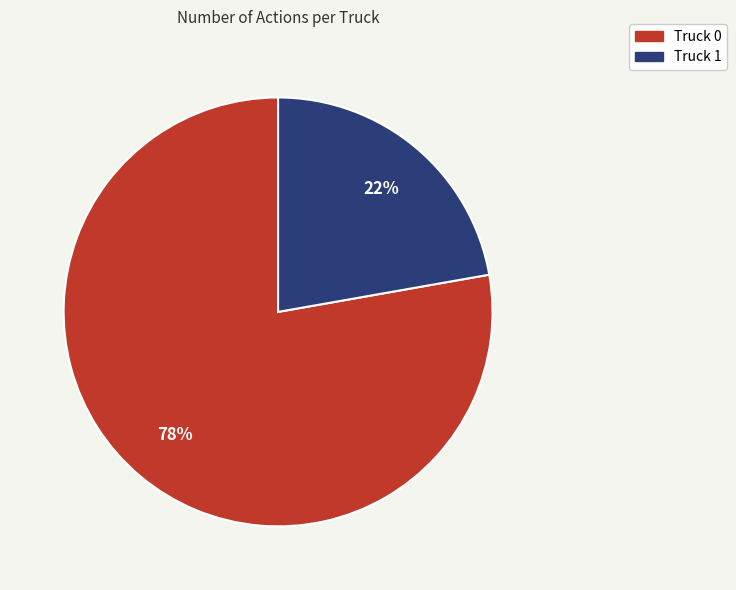

To the nearest percent, what is the difference between the Truck 0 and Truck 1 slice percentages?

56%